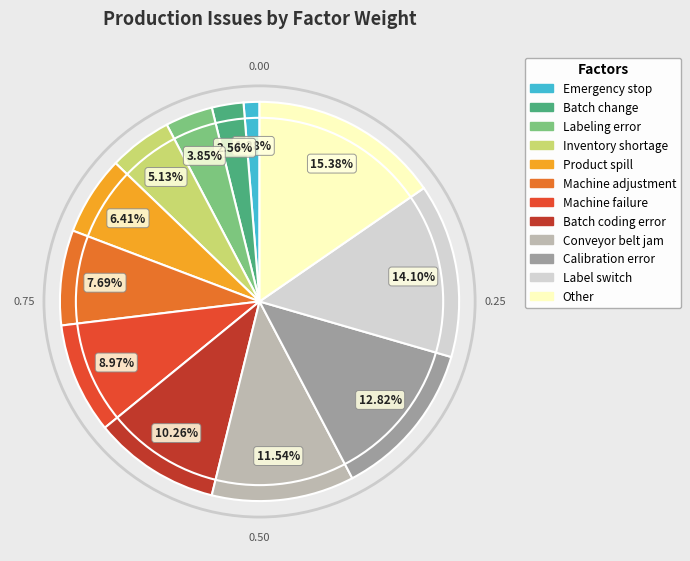

Rank the categories by value from lowest to highest.

Emergency stop, Batch change, Labeling error, Inventory shortage, Product spill, Machine adjustment, Machine failure, Batch coding error, Conveyor belt jam, Calibration error, Label switch, Other